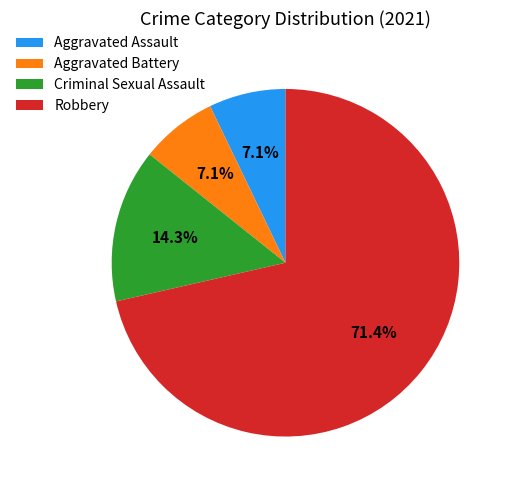

To the nearest percent, what portion does Aggravated Battery represent?

7%